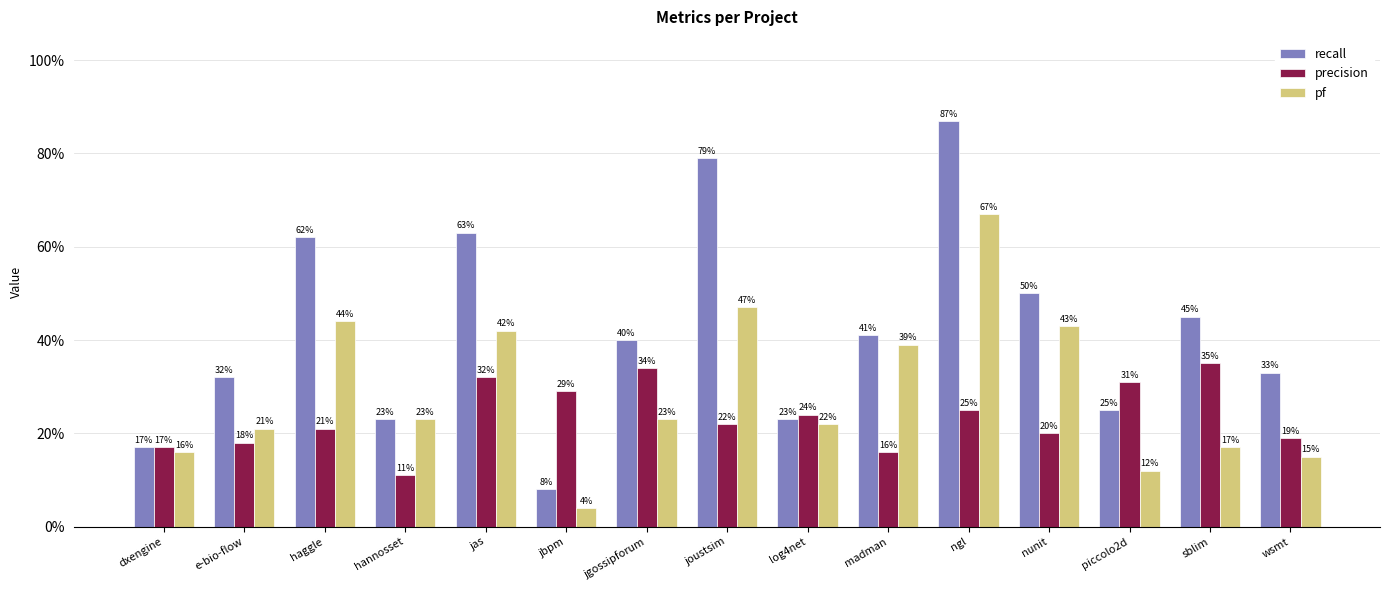

What are all the series names shown in the legend?

recall, precision, pf